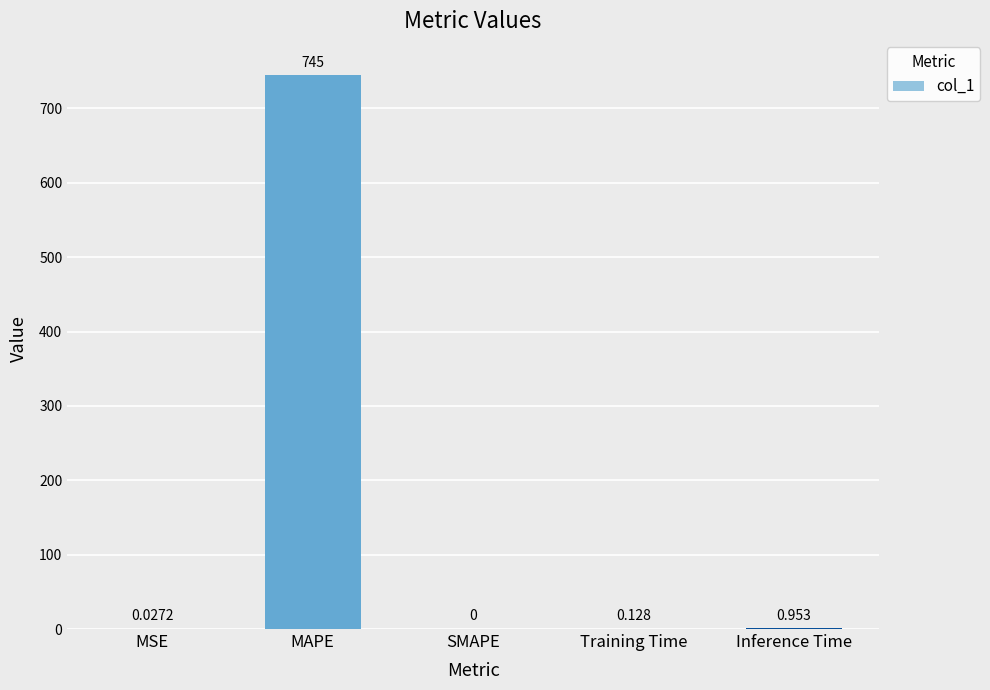

At which category does the chart reach its peak across all series?

MAPE